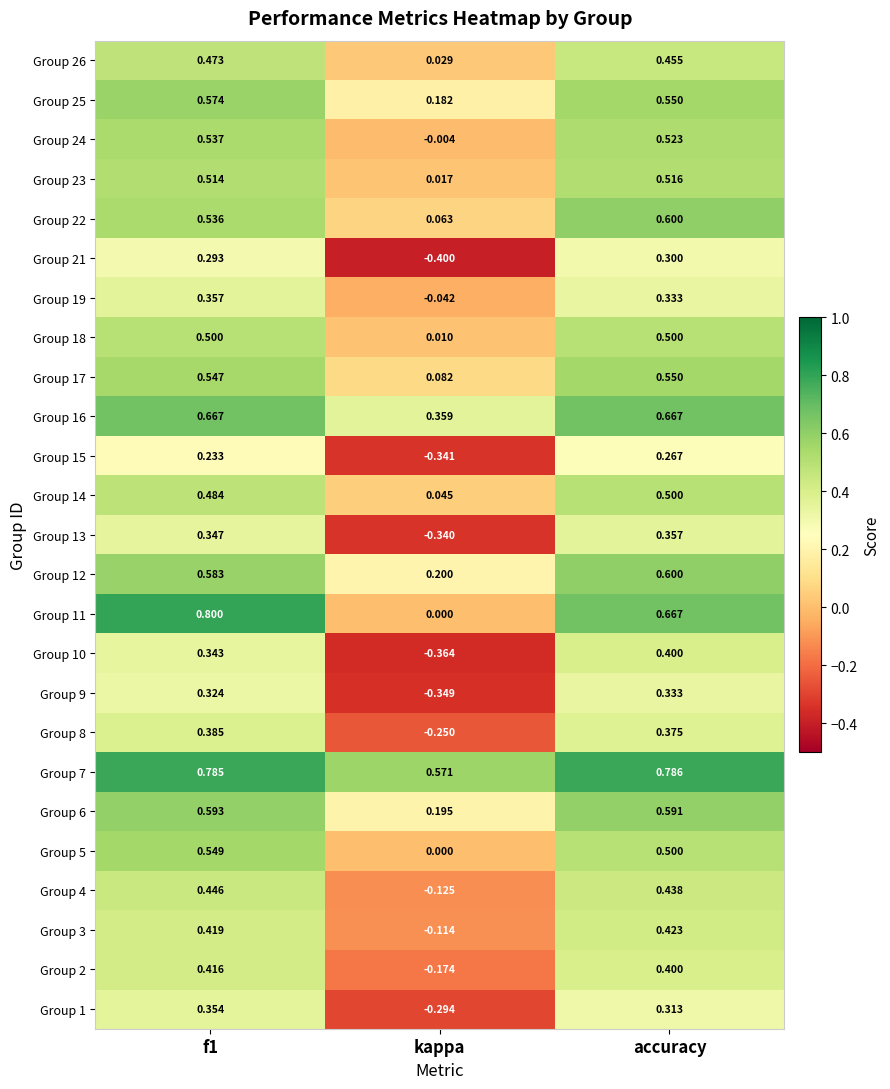

At how many categories does at least one series exceed 0?

3